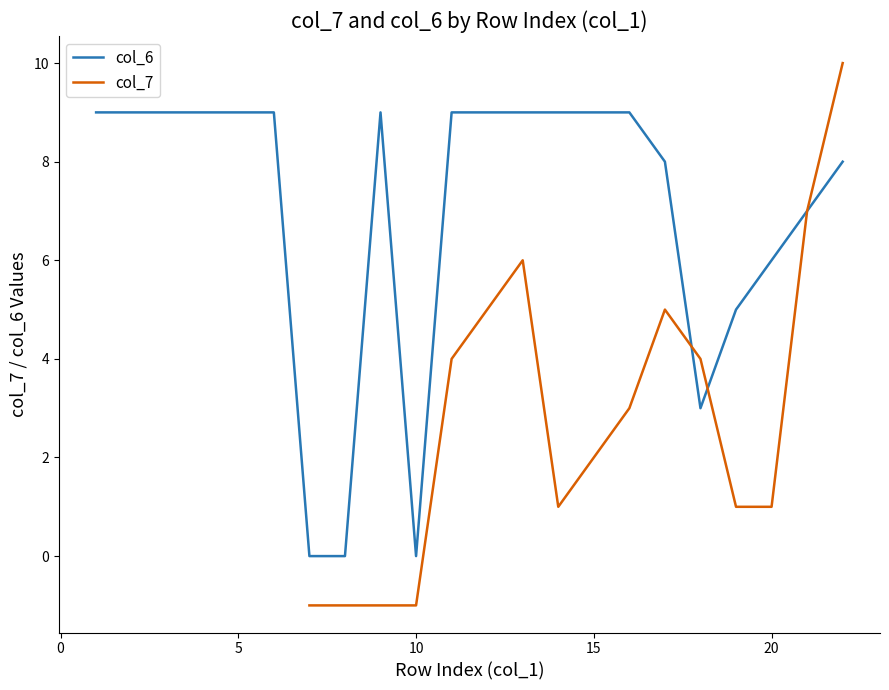

At which label does the data first exceed 3?

1